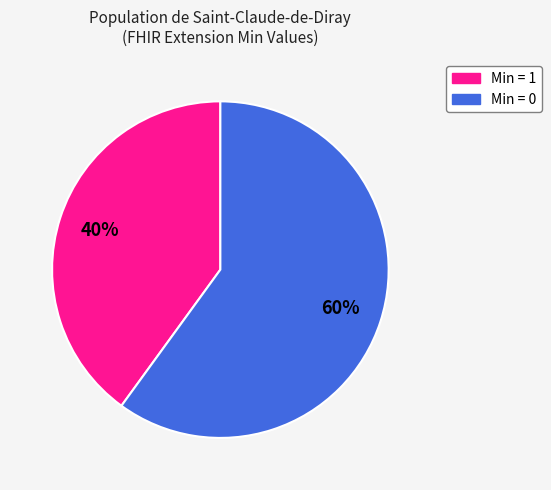

Is there a majority slice in this chart?

Yes